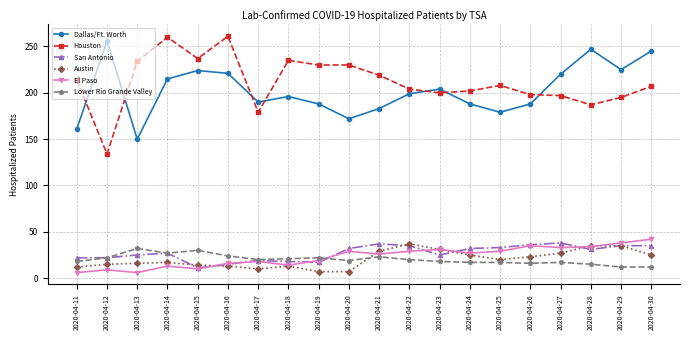

Which category has the lowest value in the San Antonio series?

2020-04-15